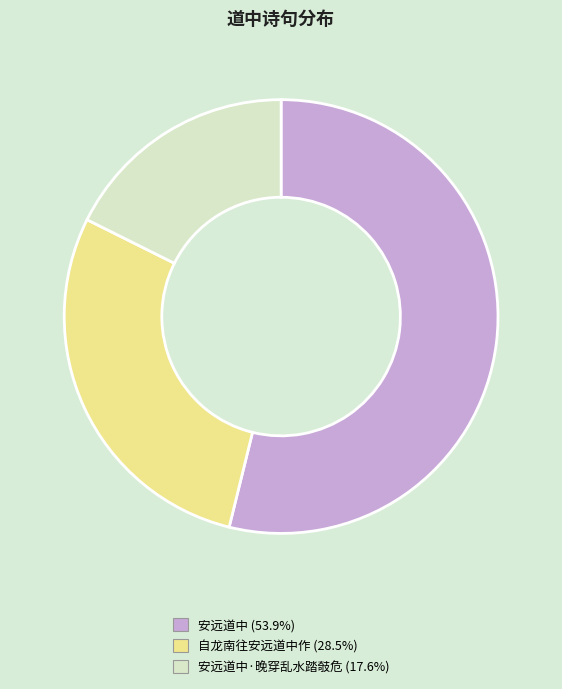

Does any single category account for the majority?

Yes